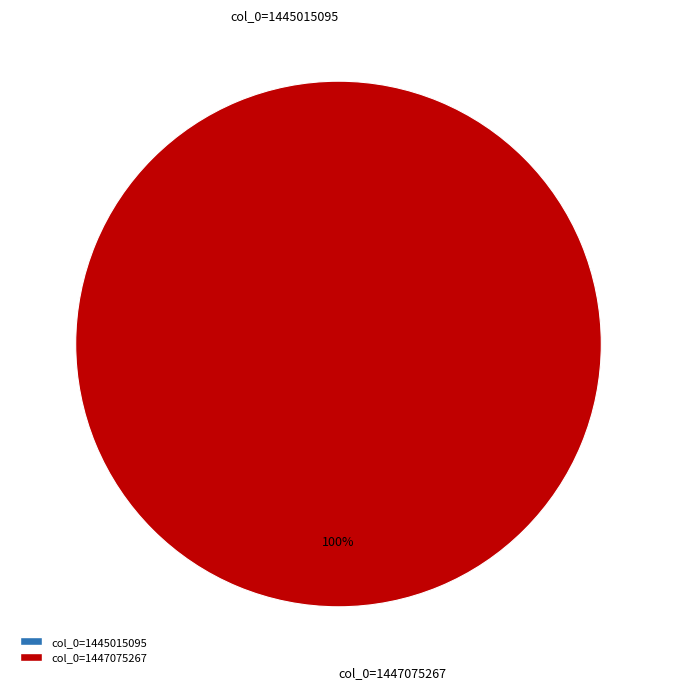

To the nearest percent, what is the combined percentage of col_0=1445015095 and col_0=1447075267?

100%